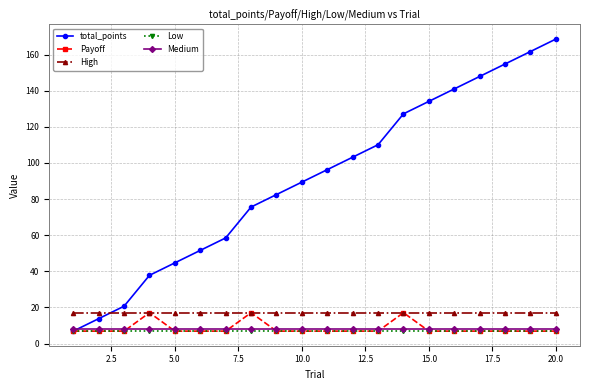

What is the value of the High point at the 15th from the left?

17.1